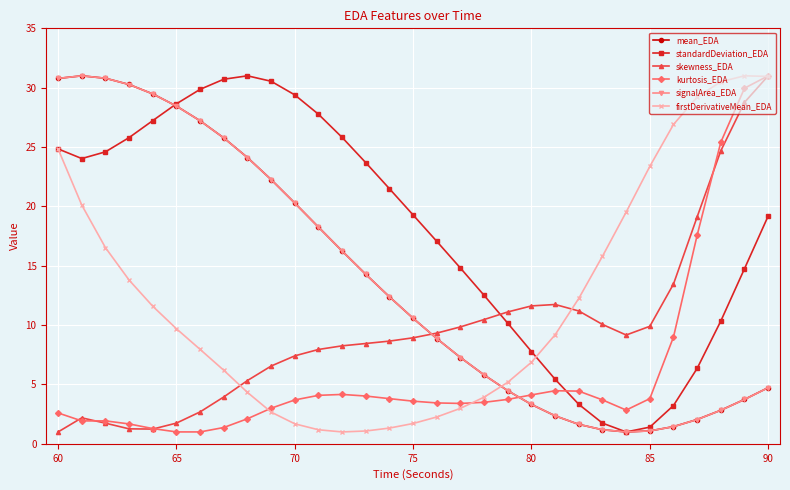

What is the value of the kurtosis_EDA point at the 22nd from the left?

4.5